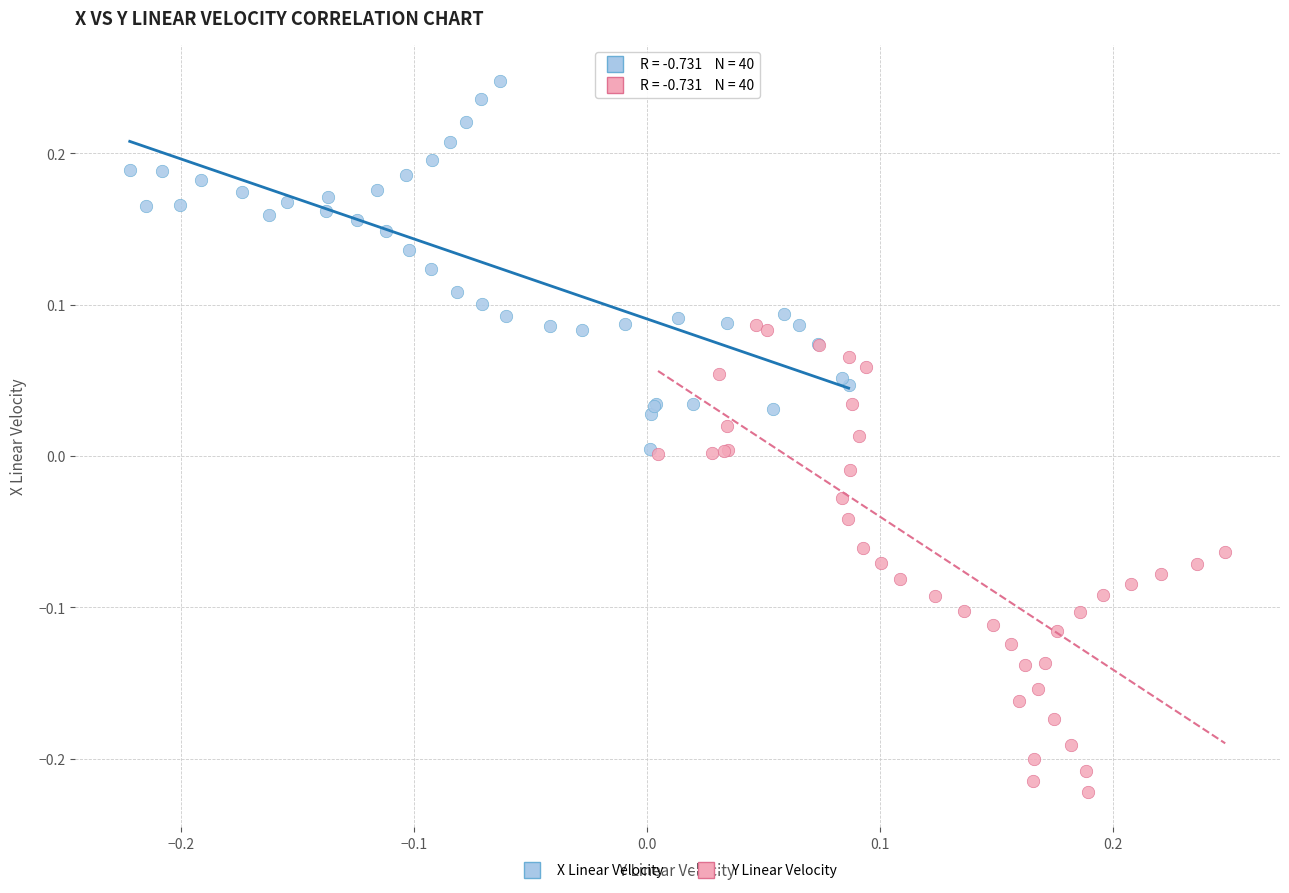

Which series contains the highest Y value?

X Linear Velocity